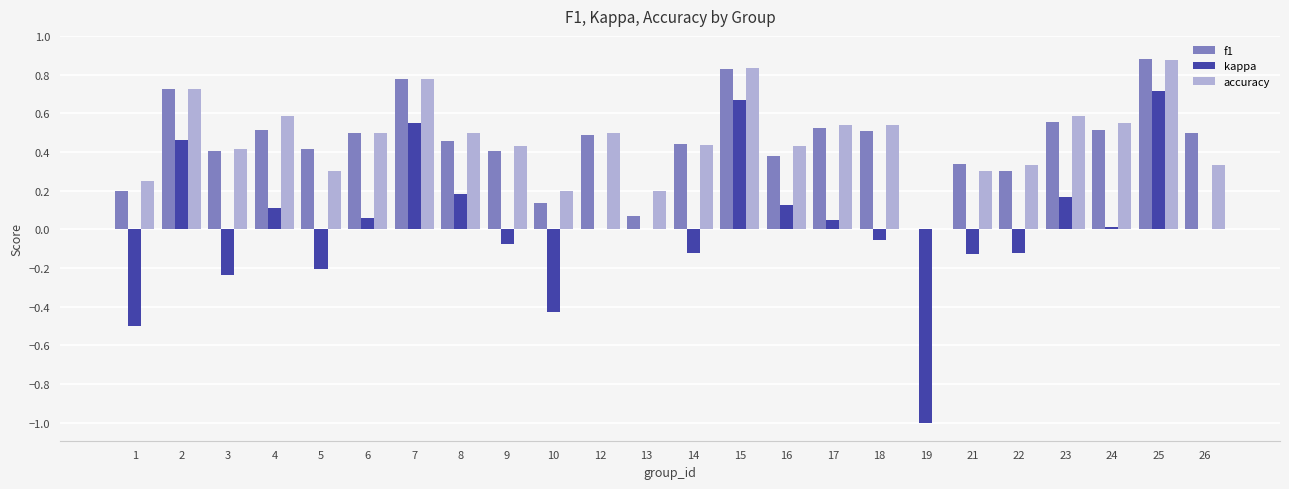

At which category does the chart reach its peak across all series?

25